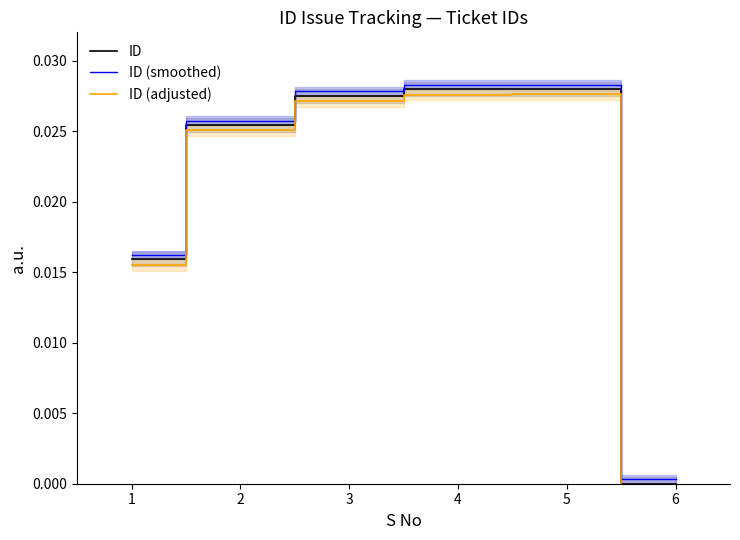

List the series in order of their overall mean, highest first.

ID (smoothed), ID, ID (adjusted)